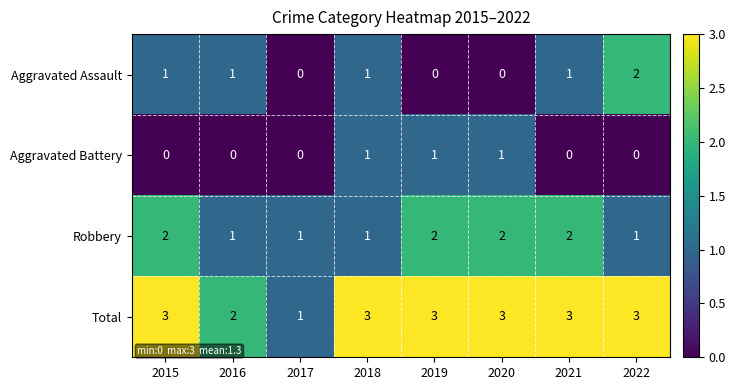

At 2019, list the series in order from largest to smallest.

Total, Robbery, Aggravated Battery, Aggravated Assault